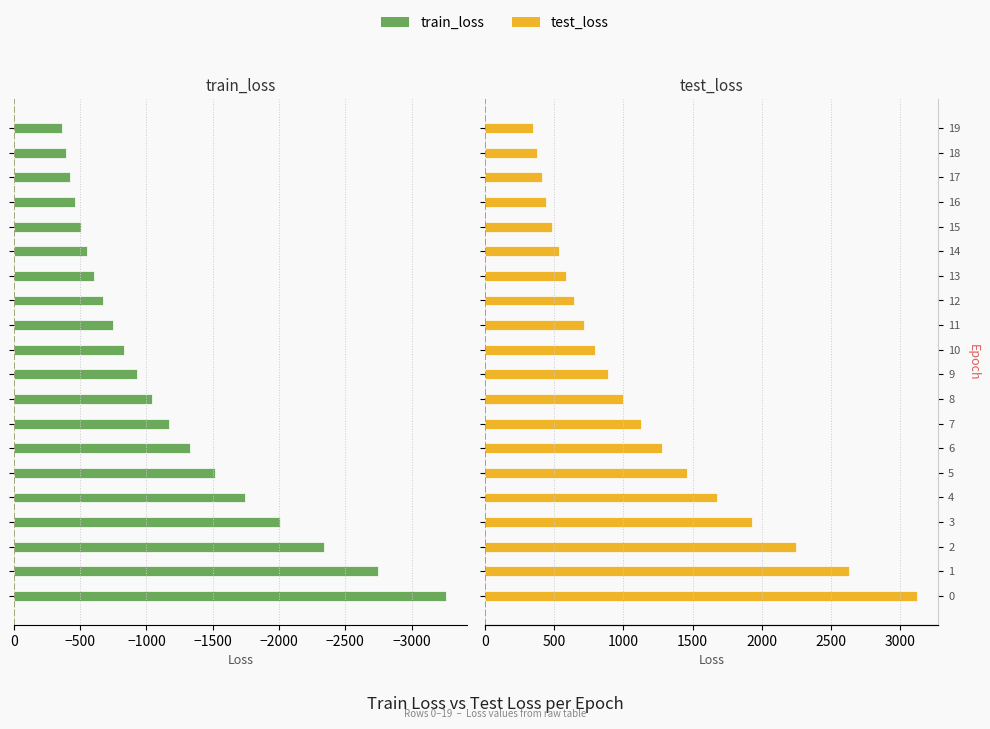

What is the smallest value displayed?

-3255.8